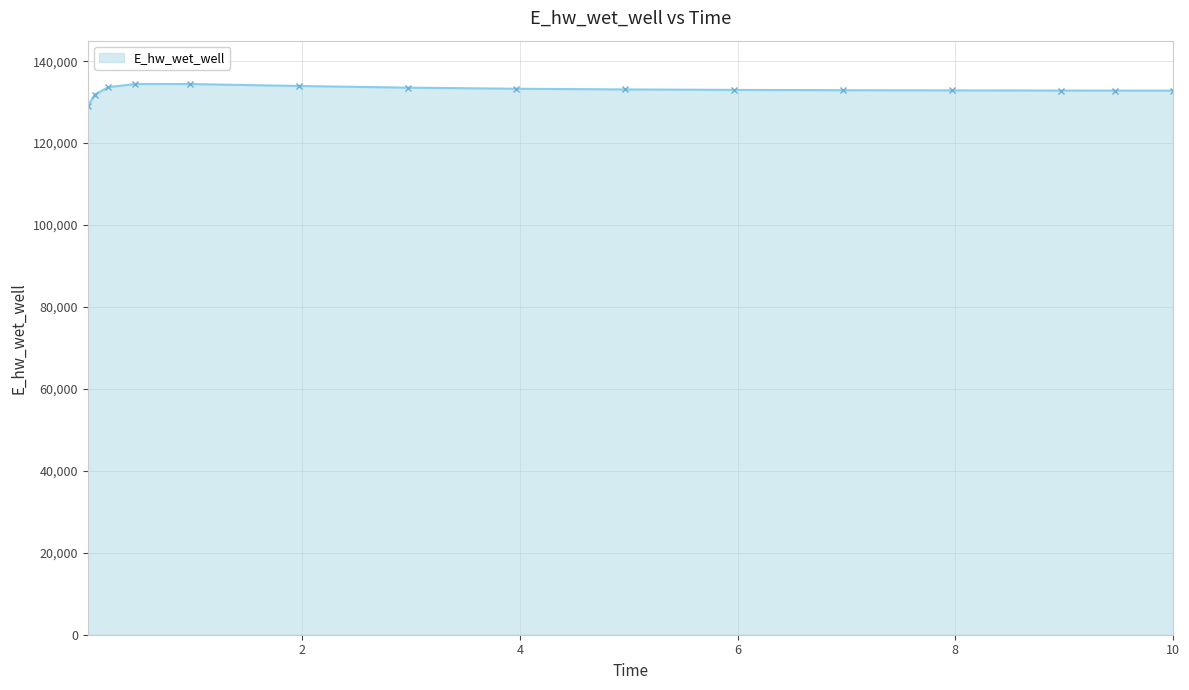

What is the difference between the maximum and minimum values?

5433.3